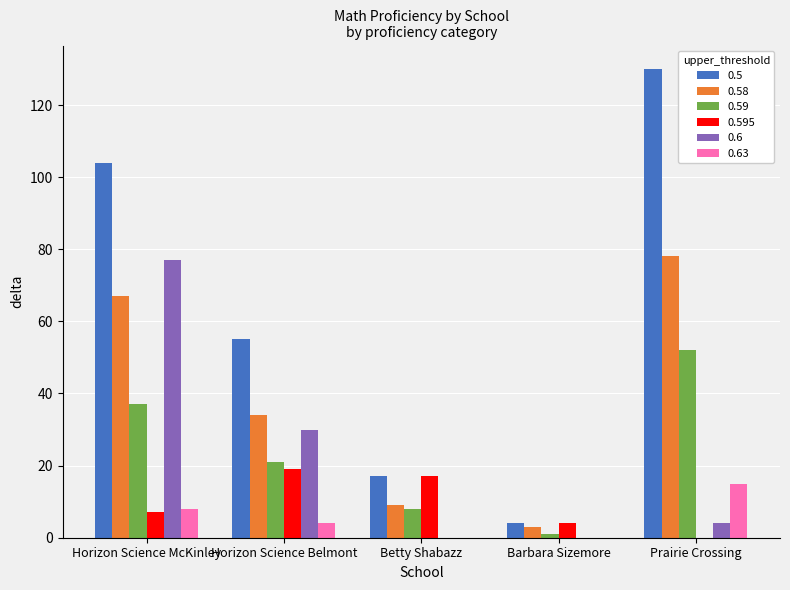

Are the bars grouped side by side (vs. stacked)?

Yes